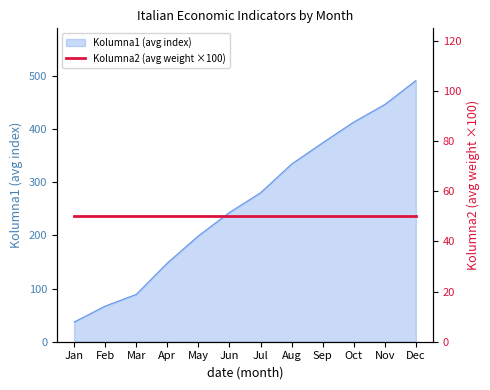

What value does the data have at Oct?

413